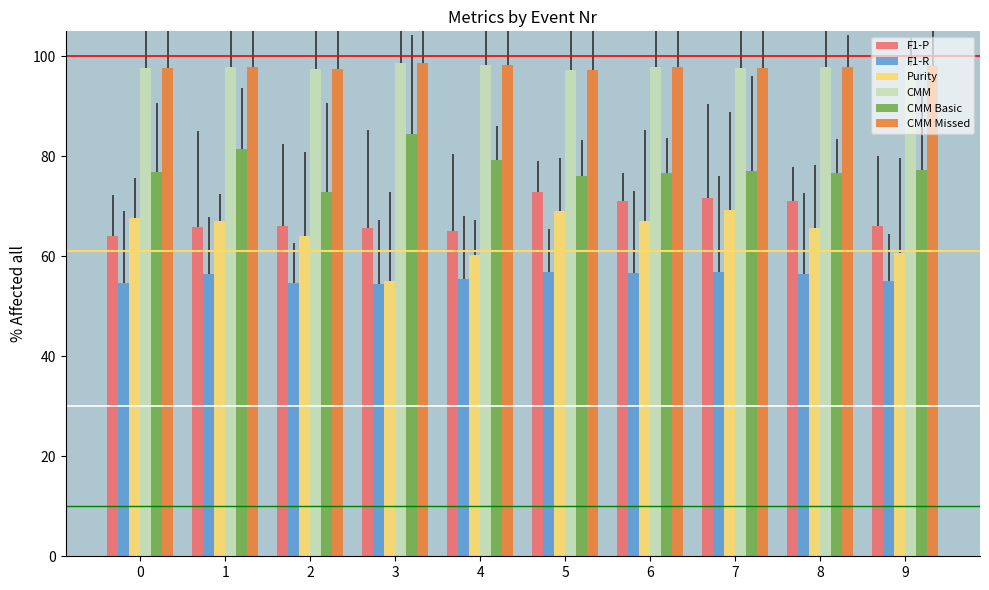

How many values in the F1-R series exceed 56?

5